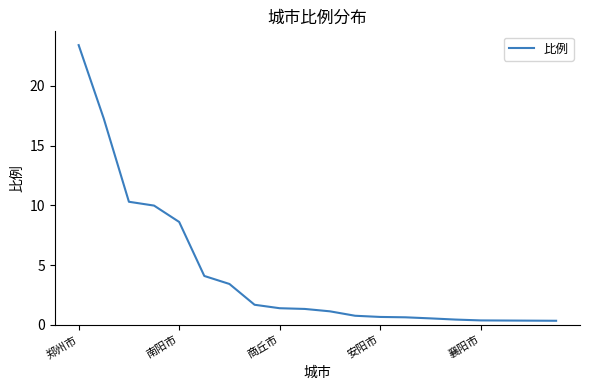

How many lines are shown in the chart?

1